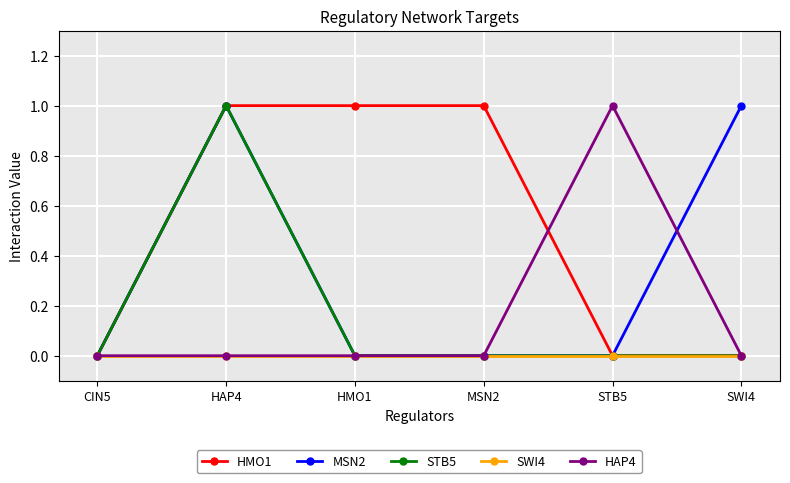

The HMO1 series shows 0 at SWI4. True or false?

True